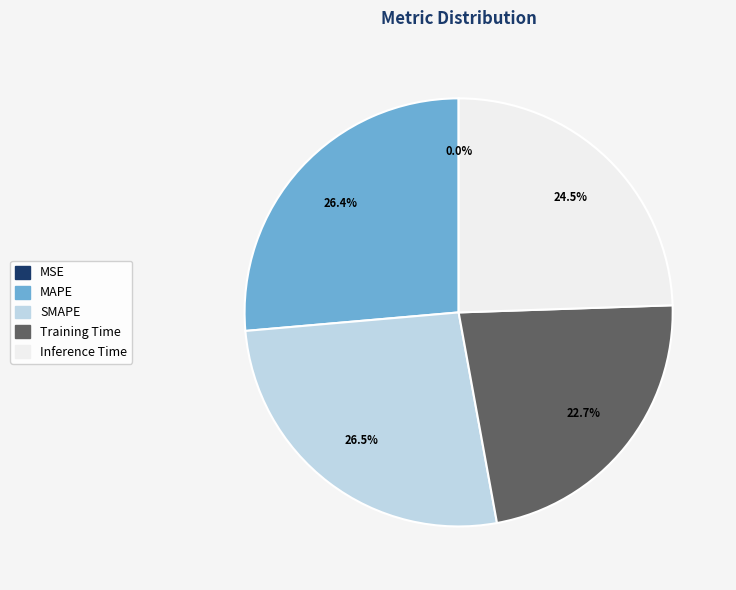

Between SMAPE and Training Time, which is larger?

SMAPE